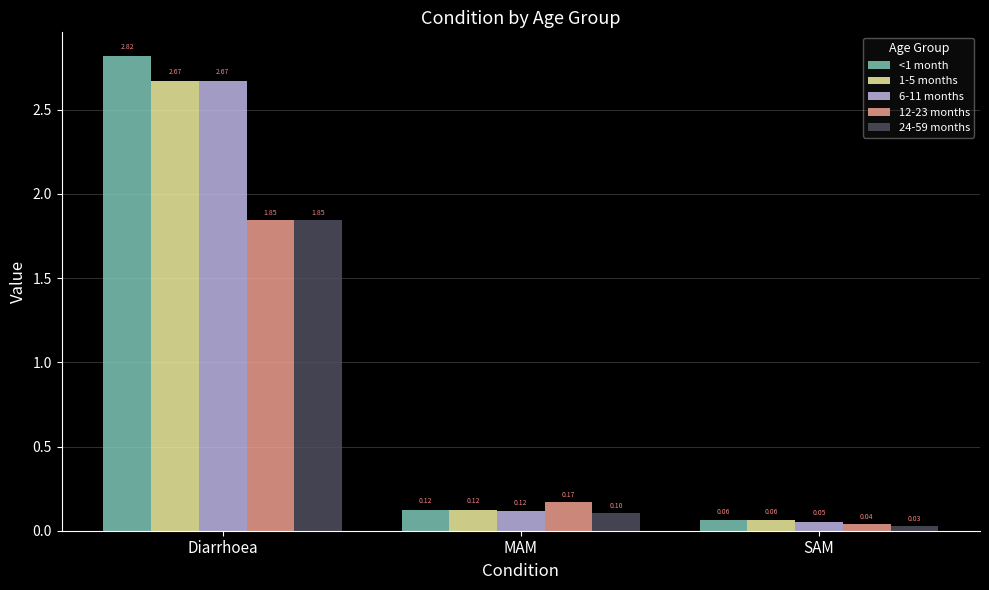

What is the label of the 3rd bar from the left?

SAM